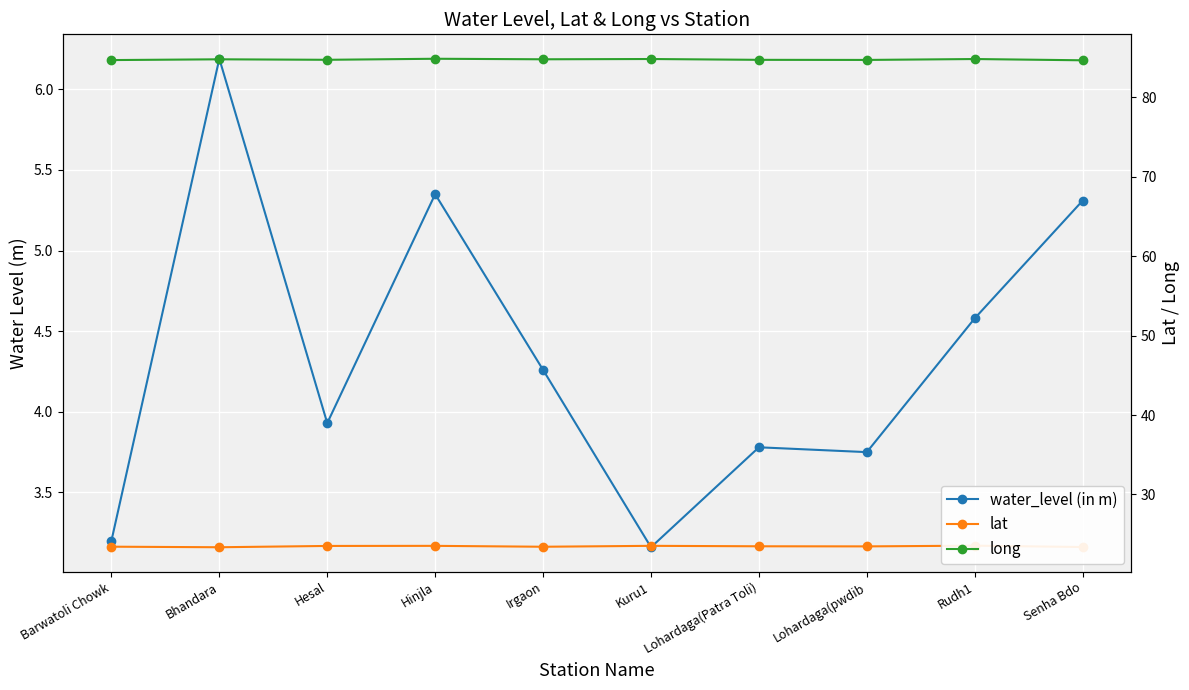

True or false: long and water_level (in m) cross at least once.

False